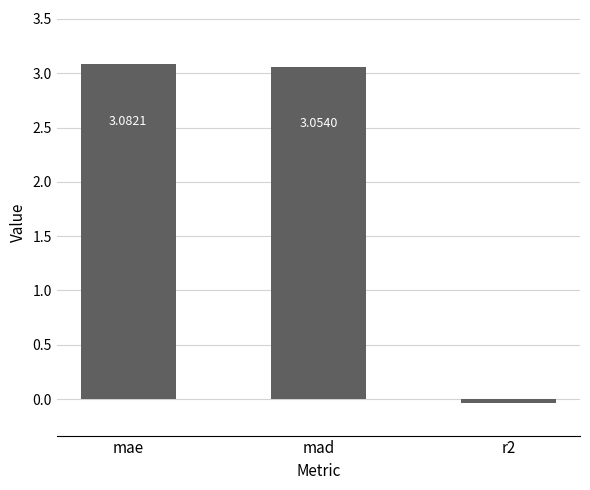

What is the label of the 3rd bar from the right?

mae